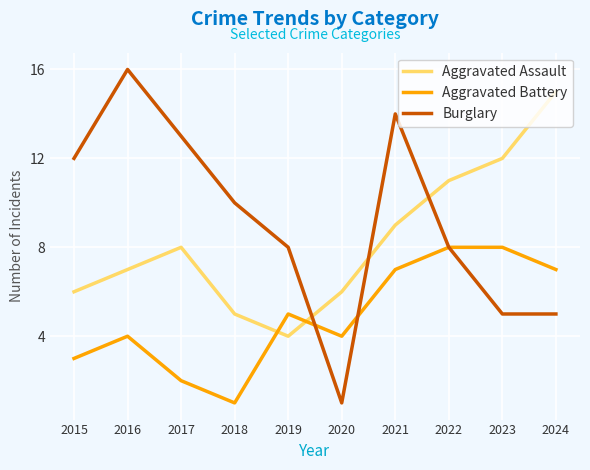

List the series in order of their overall mean, highest first.

Burglary, Aggravated Assault, Aggravated Battery